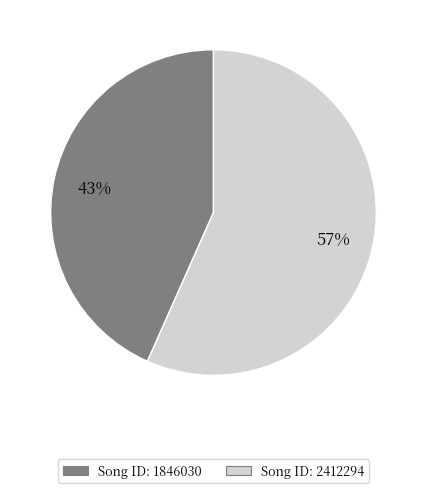

To the nearest percent, what is the average slice percentage?

50%